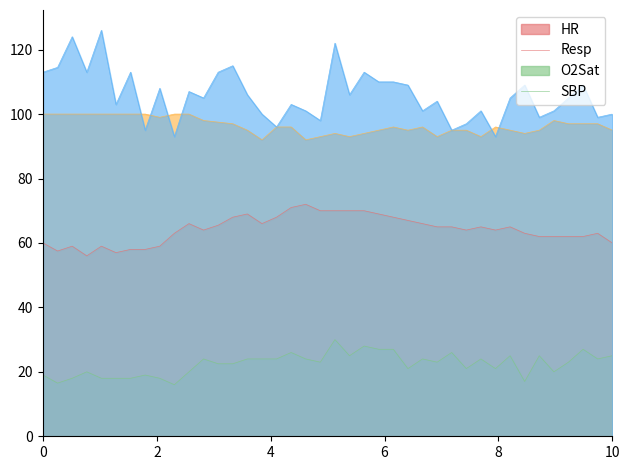

True or false: Resp and SBP cross at least once.

False